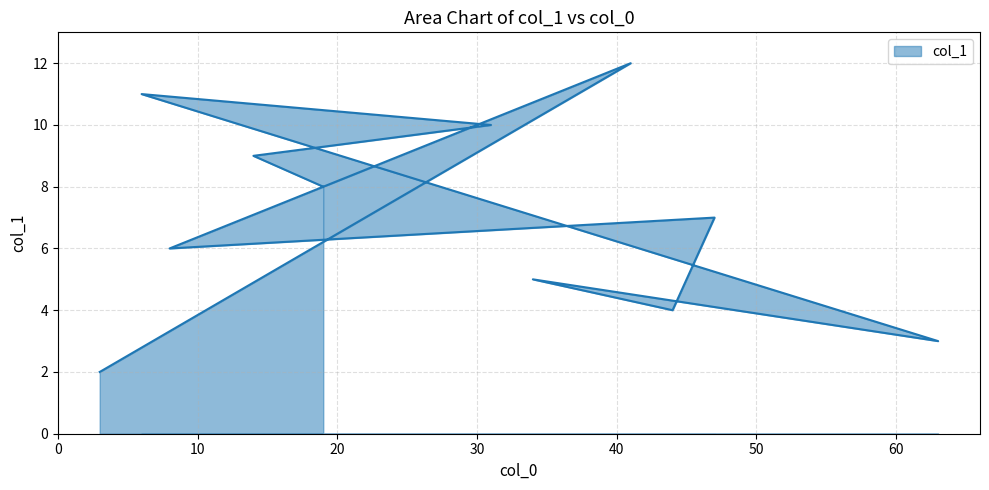

What is the difference between the maximum and minimum values?

10